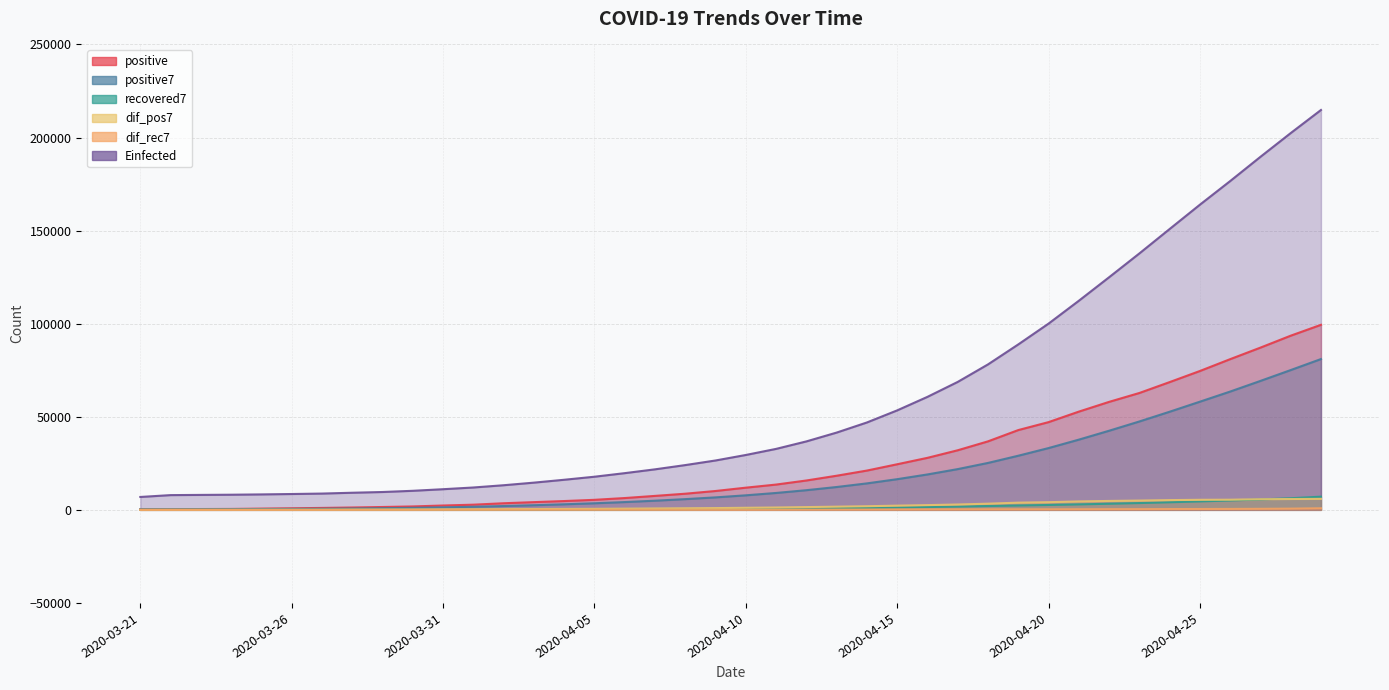

List the series in order of their peak value, lowest first.

dif_rec7, dif_pos7, recovered7, positive7, positive, Einfected